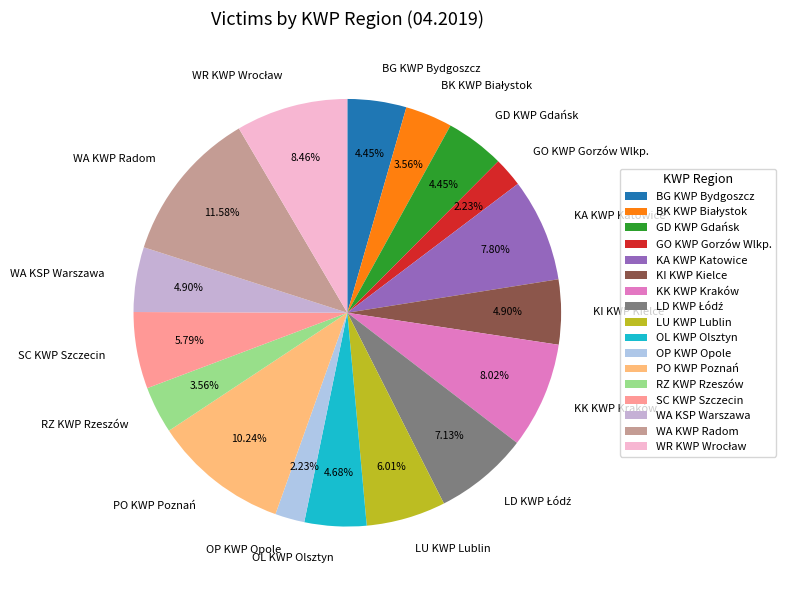

What is the ratio of the value at LU KWP Lublin to the value at WA KSP Warszawa?

1.2